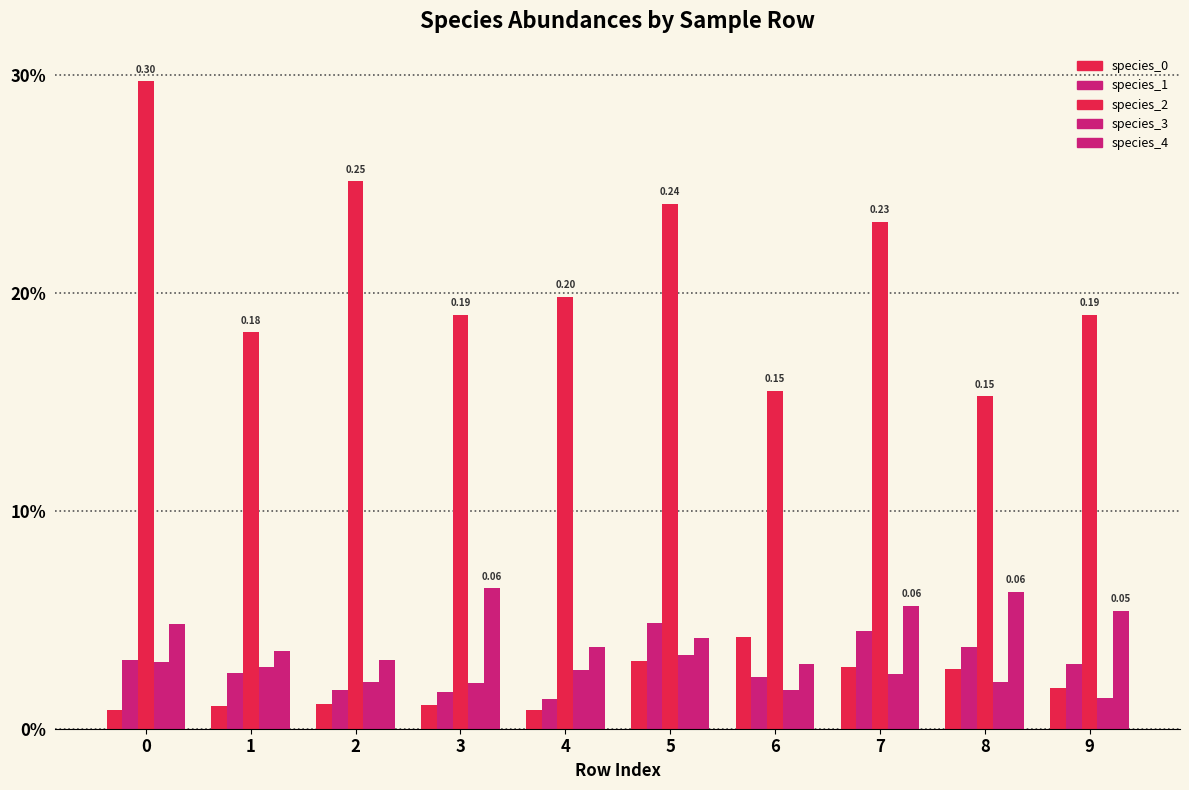

Are the bars grouped side by side (vs. stacked)?

Yes